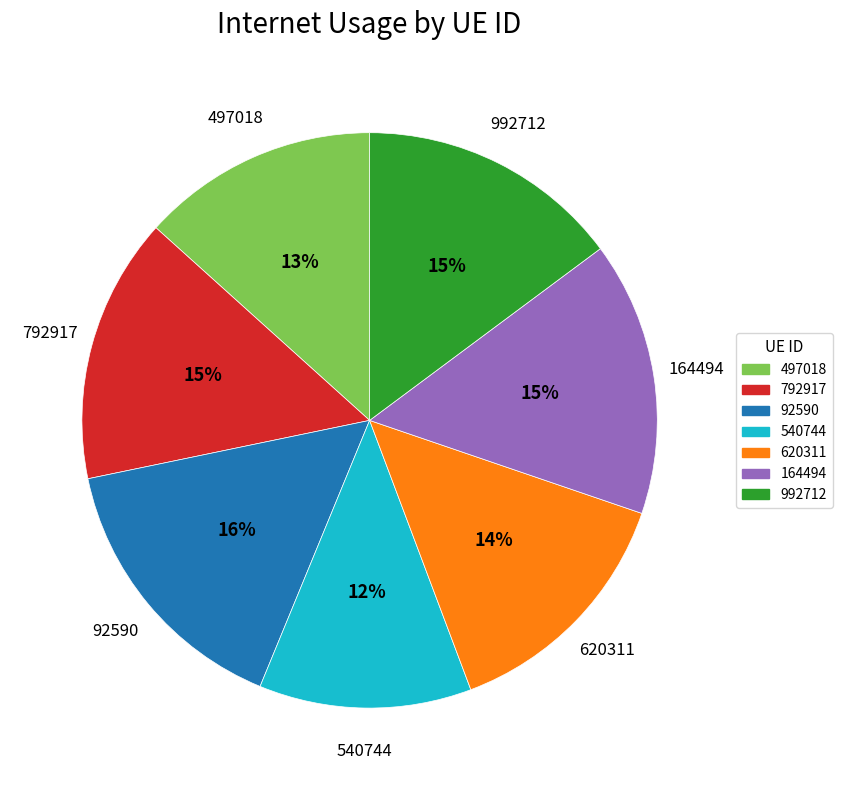

The 620311 slice represents 14% of the pie. True or false?

True